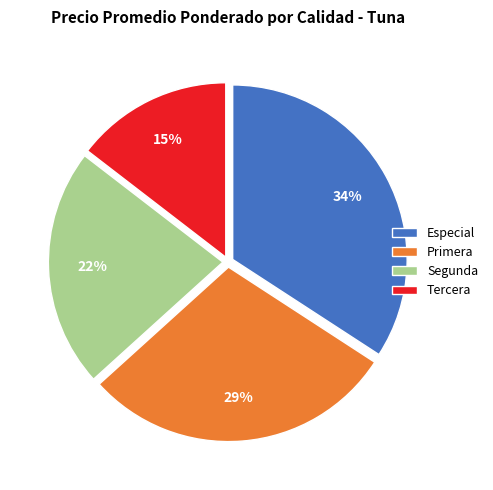

What is the largest slice in the pie chart?

Especial